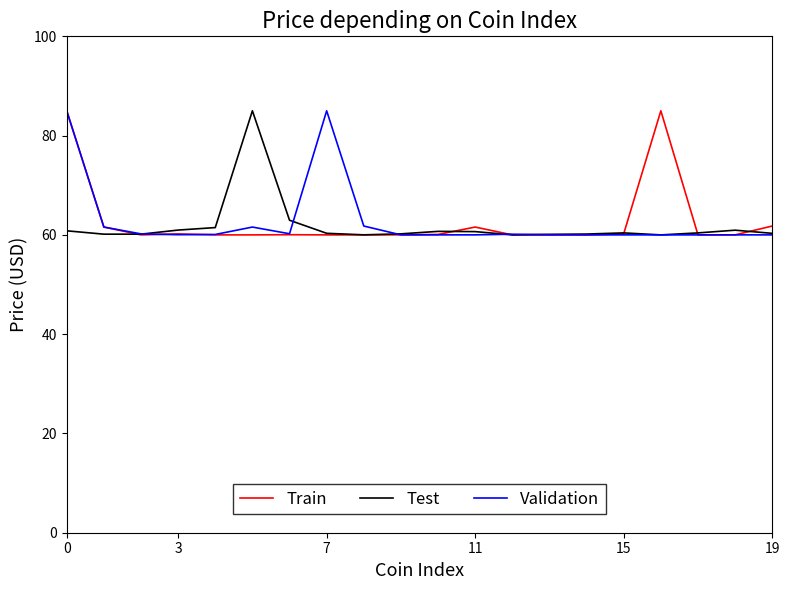

What is the minimum value for Validation?

60.0